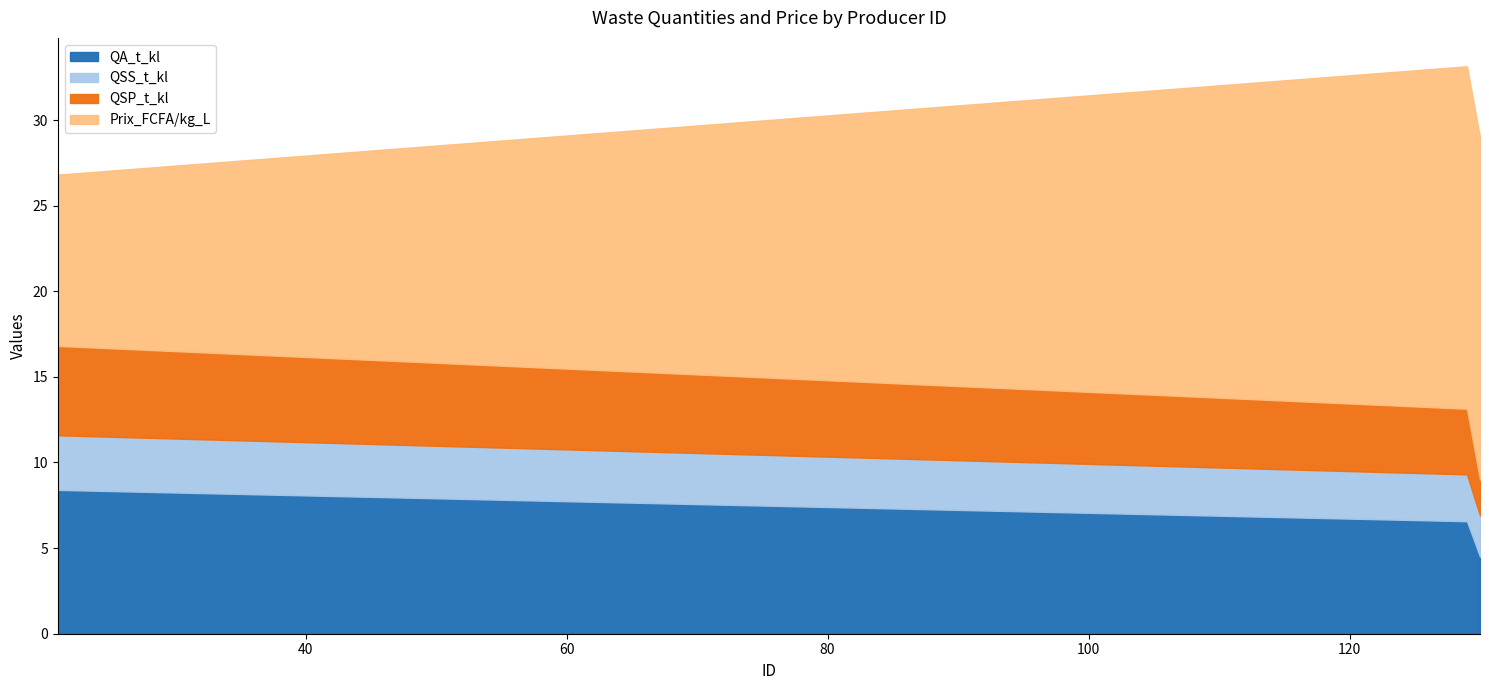

What is the difference between the highest and lowest values at 130?

17.9